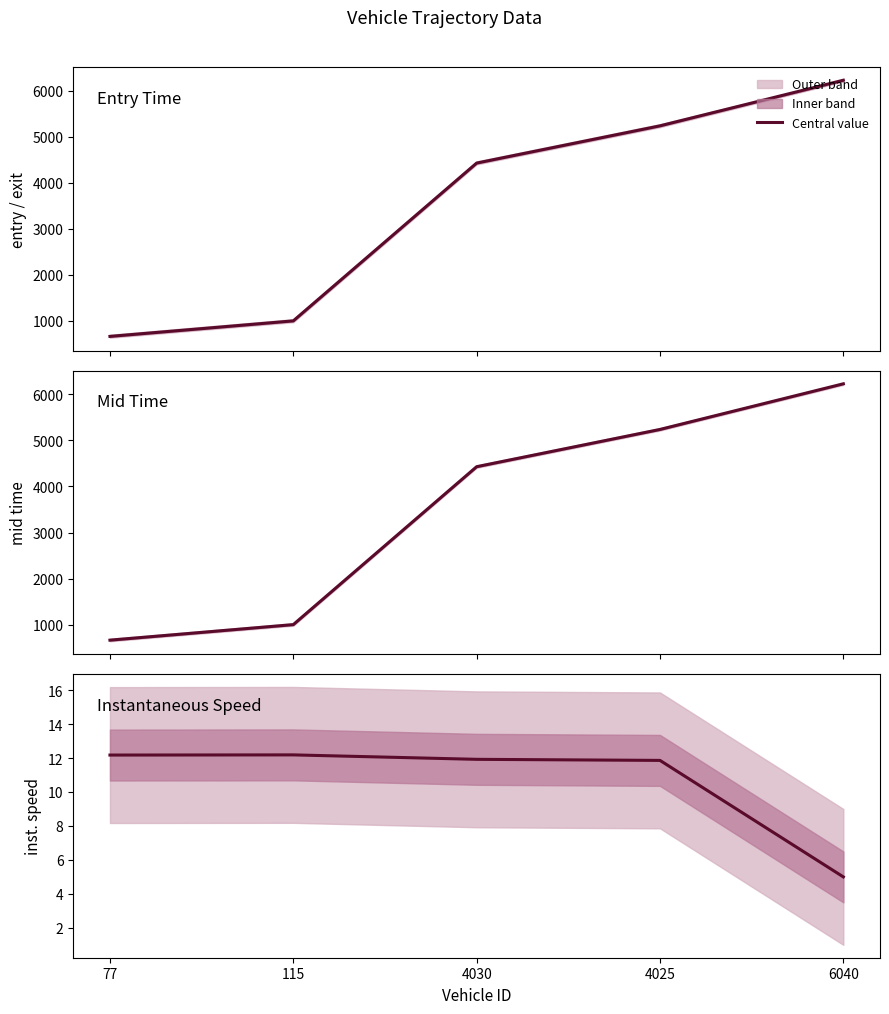

What is the difference between the highest and lowest values at 4030?

4416.4